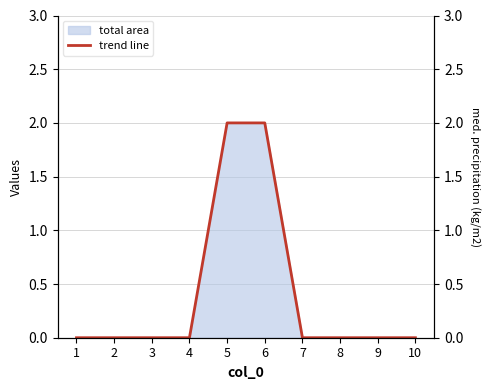

Reading left to right, transcribe all the data shown in this chart.

1=0	2=0	3=0	4=0	5=2	6=2	7=0	8=0	9=0	10=0